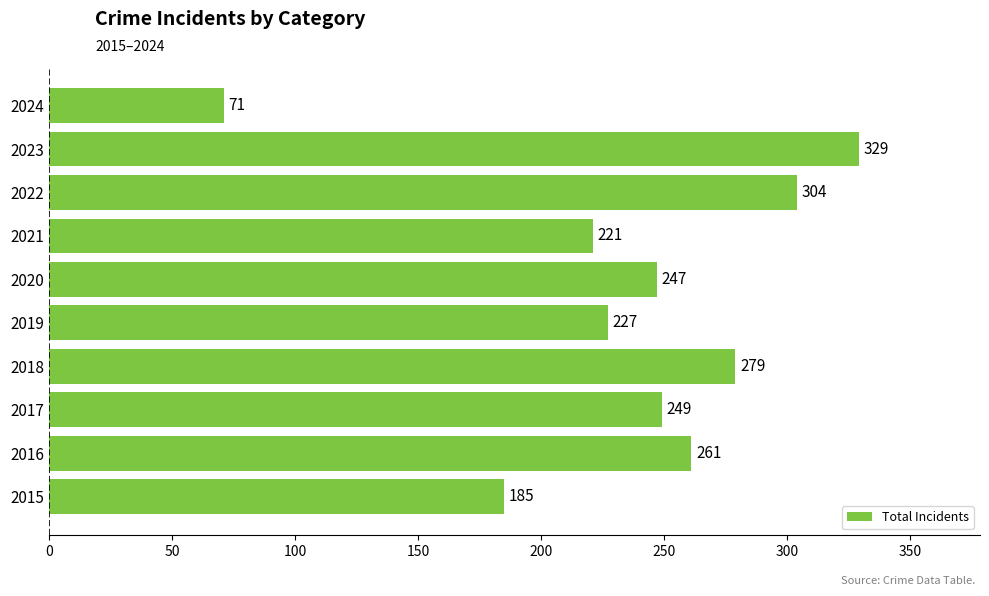

What is the difference between the values at 2019 and 2016?

34